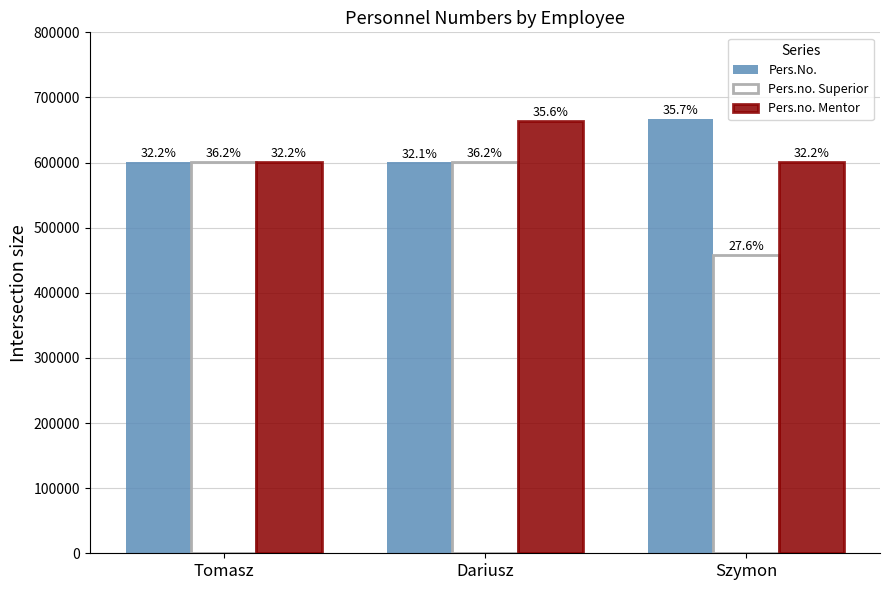

Does the chart contain any negative values?

No